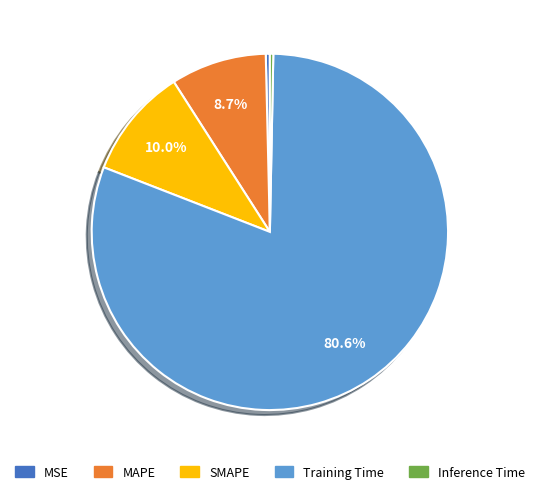

Which category has the biggest portion of the pie?

Training Time